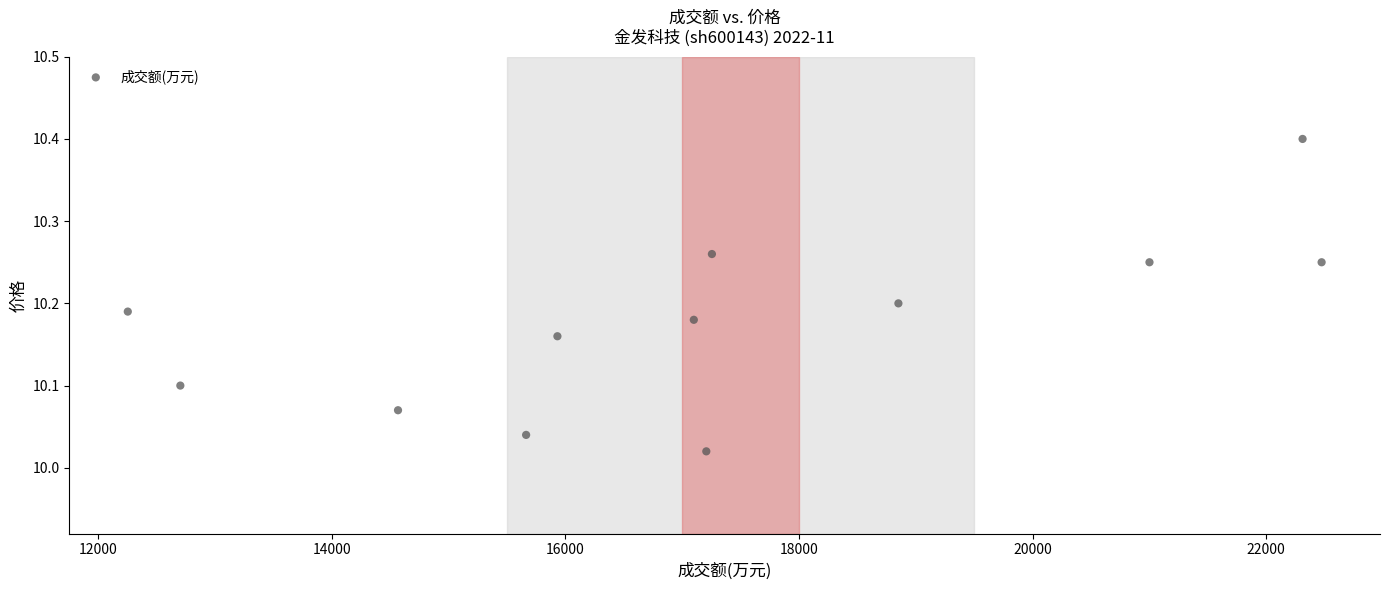

What is the average X value?

17276.0